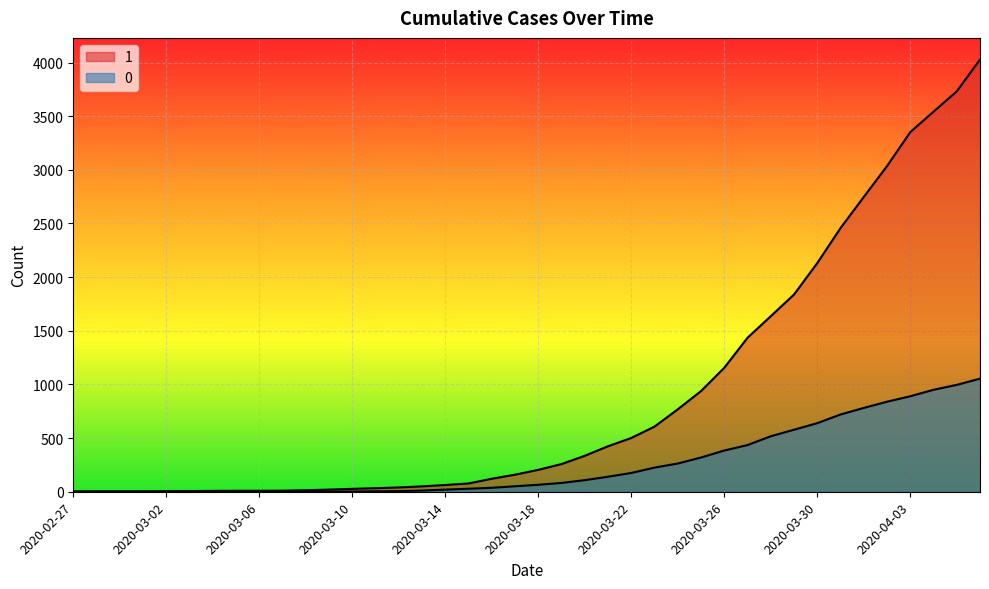

True or false: 0 has more than 2 interior local peaks.

False